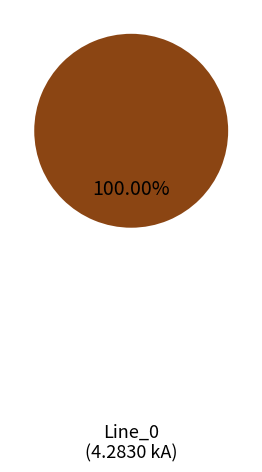

Is there any slice that represents more than half of the pie?

Yes